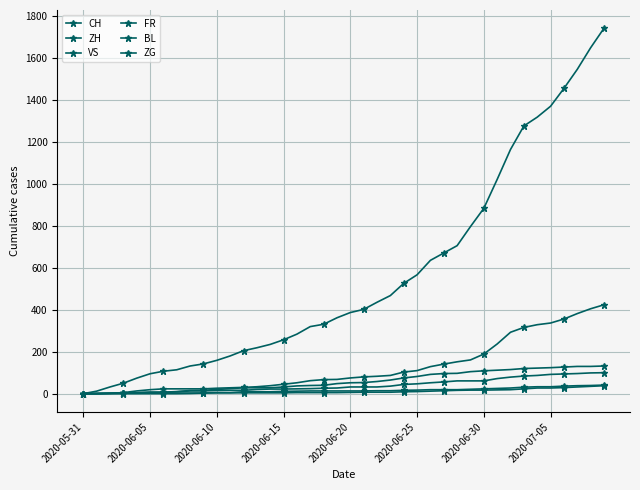

Reading right to left, what are all the values shown in this chart?

CH: 1743	1650	1547	1456	1371	1319	1277	1165	1022	884	797	706	671	636	567	526	468	436	402	387	362	331	320	284	257	235	219	205	180	159	142	132	114	107	95	74	50	32	12	0
ZH: 424	405	382	356	337	329	316	293	237	189	161	152	141	129	110	103	87	83	80	75	68	67	62	52	45	38	33	30	28	26	23	23	23	23	19	13	5	2	0	0
VS: 132	130	130	127	124	122	120	115	112	109	105	97	96	92	82	75	65	58	53	52	48	40	39	37	32	28	28	28	24	20	16	15	10	7	7	4	2	2	1	0
FR: 100	99	96	94	92	87	84	79	72	61	61	61	56	52	47	44	36	32	32	32	27	26	24	23	22	22	20	16	16	15	13	13	9	7	7	5	3	2	0	0
BL: 38	35	32	29	27	27	23	19	18	17	17	16	14	12	10	9	7	7	7	6	5	5	5	5	4	4	4	4	4	4	3	3	3	3	3	2	2	1	1	0
ZG: 41	39	38	36	33	33	31	27	25	23	21	19	19	19	17	16	14	14	13	13	13	13	13	12	11	9	9	9	5	5	3	1	0	0	0	0	0	0	0	0